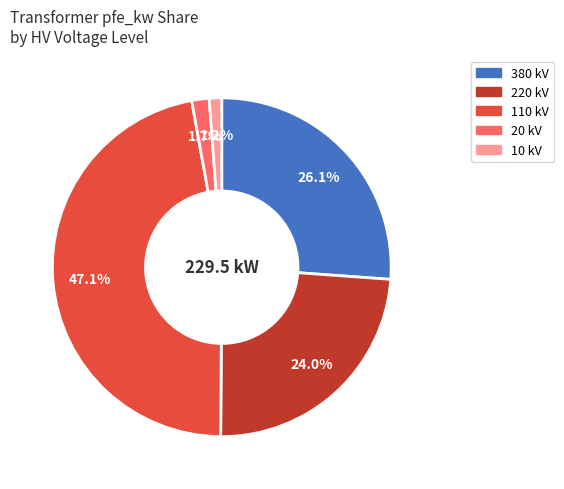

Does any single category account for the majority?

No